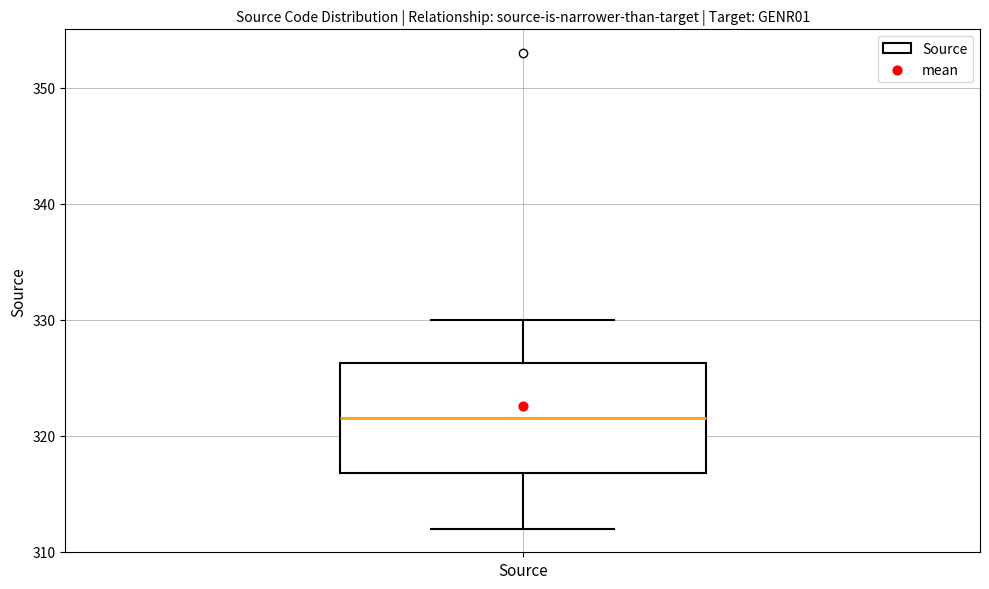

Where does the median line of the box for Source sit on the y-axis? The values are not printed on the chart, so give them approximately, as read against the axis.

322